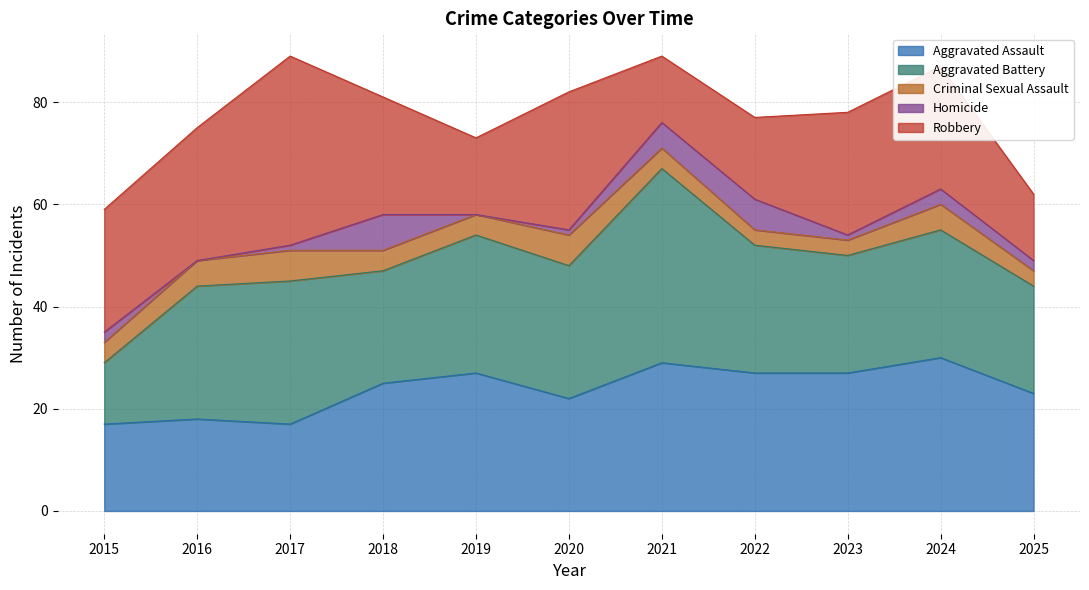

Is the value of Criminal Sexual Assault at 2016 greater than the value of Homicide at 2017?

Yes